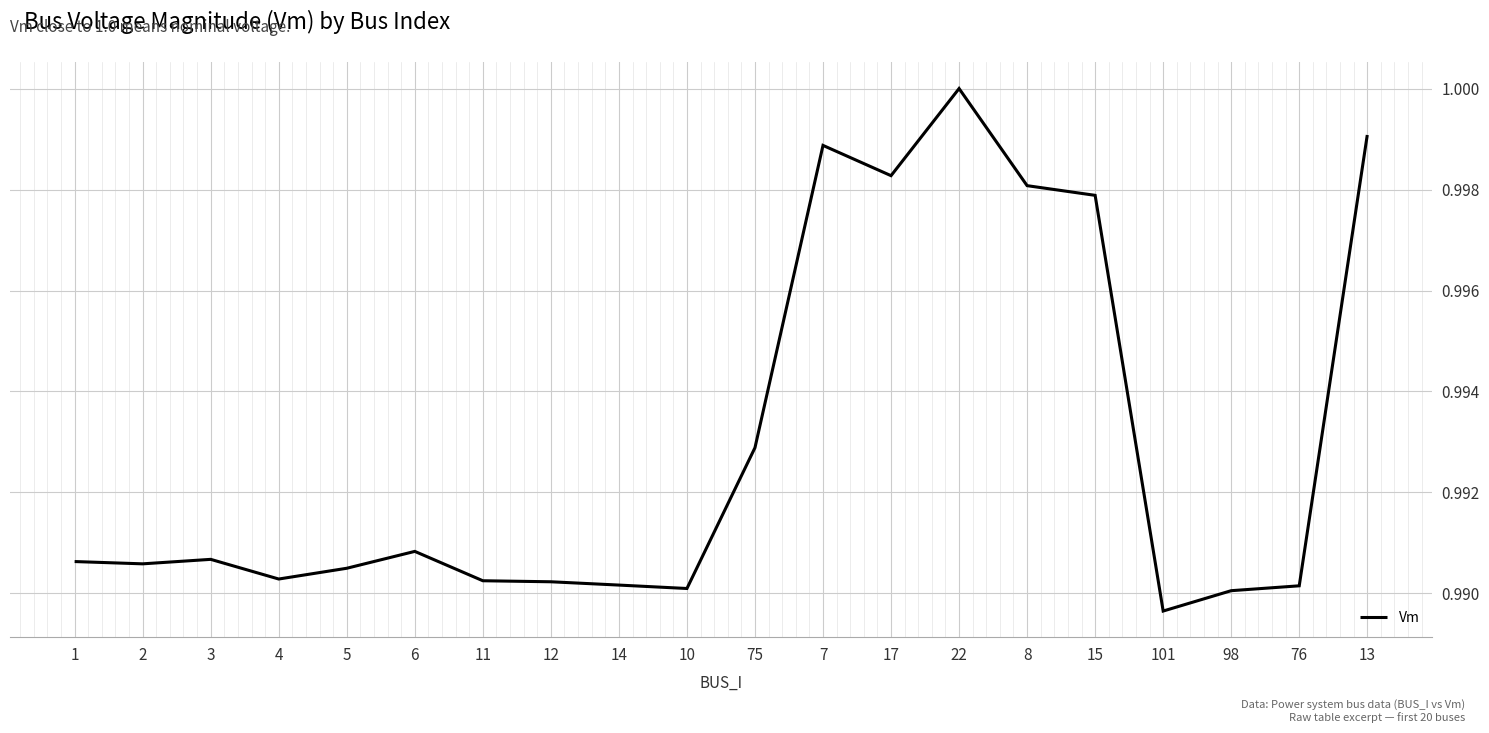

What position from the right is 2?

19